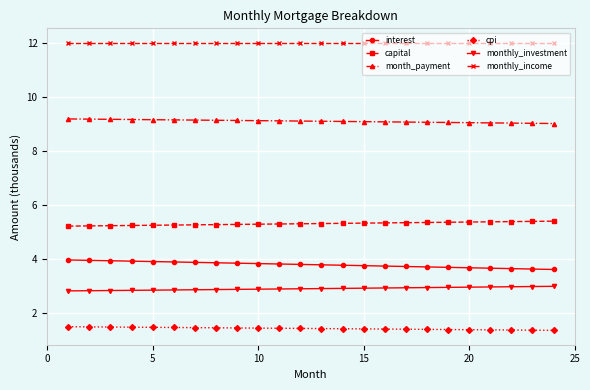

What is the minimum value shown in the chart?

1.4